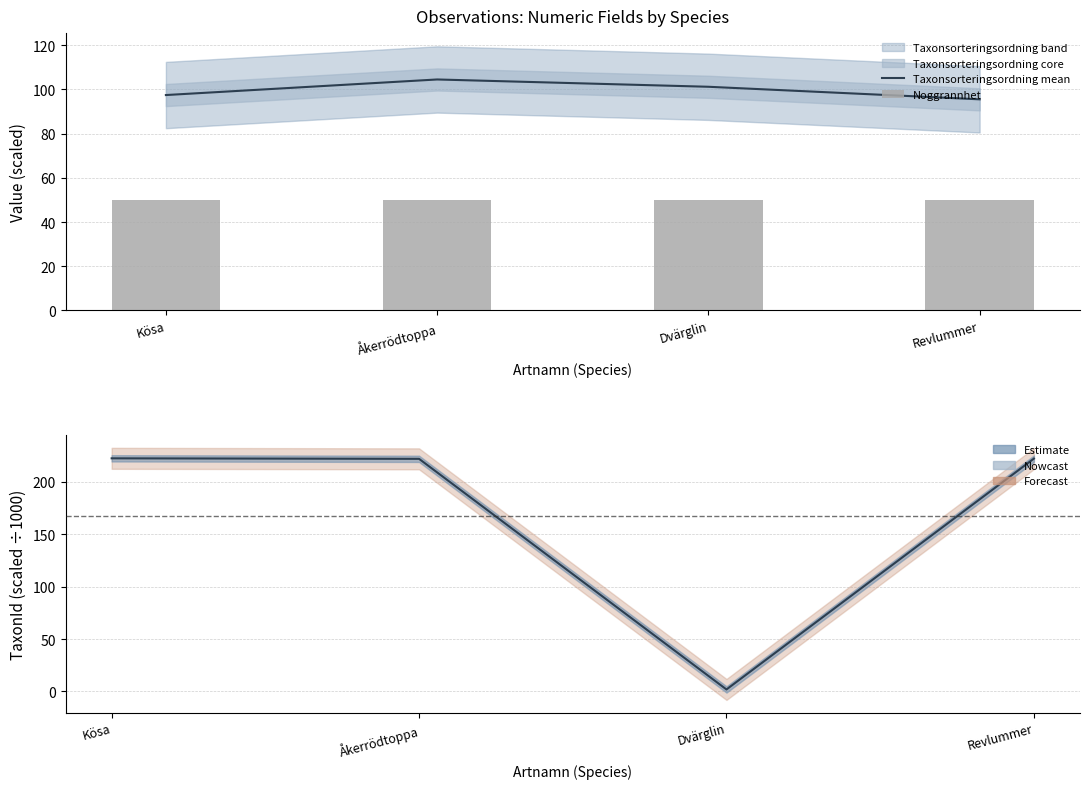

Is it true that Noggrannhet equals 50.0 at Åkerrödtoppa?

True